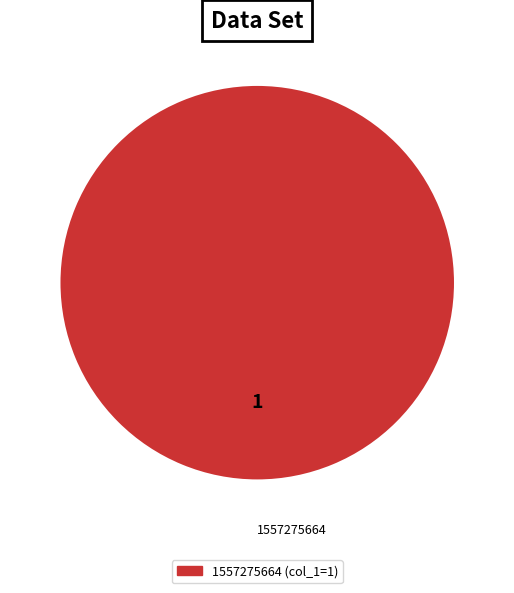

Is there any slice that represents more than half of the pie?

Yes